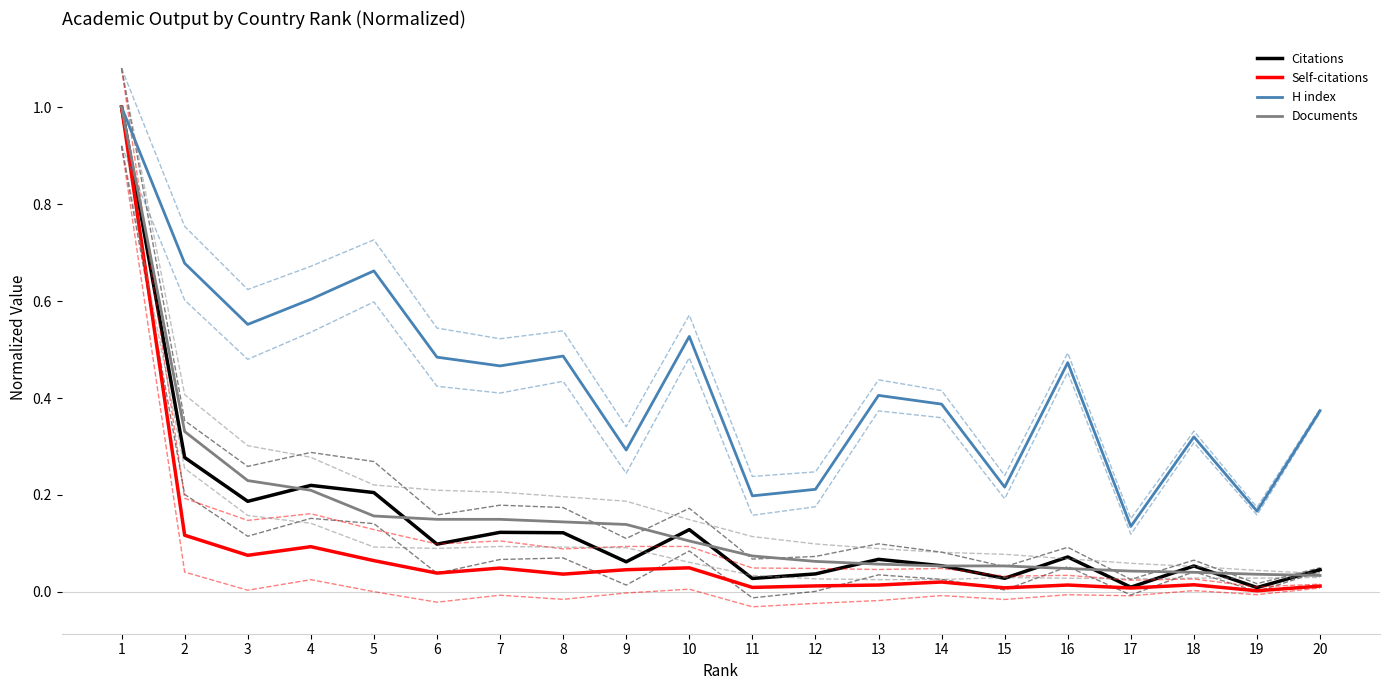

Is this an area chart (filled region under the line)?

No